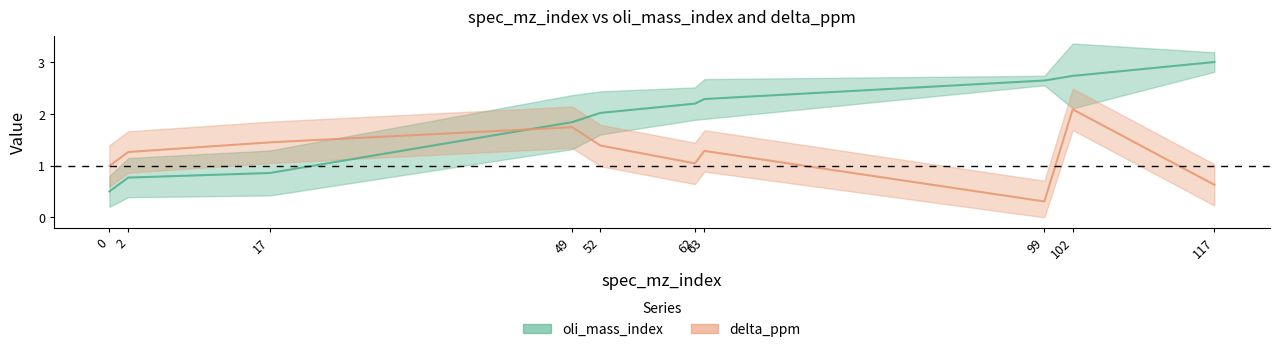

At which category does delta_ppm reach its first local valley?

62